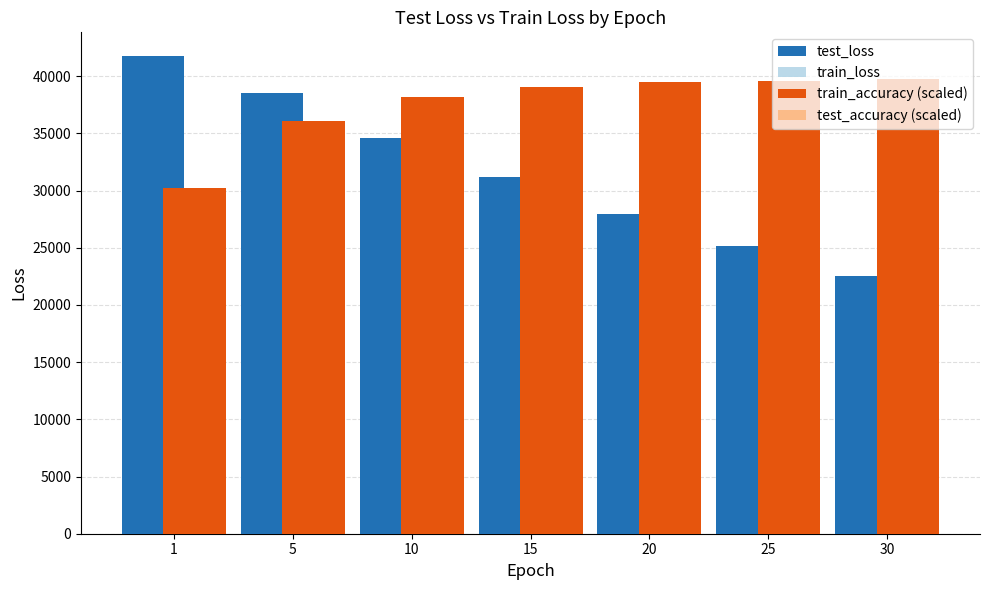

What is the greatest value displayed?

41744.7